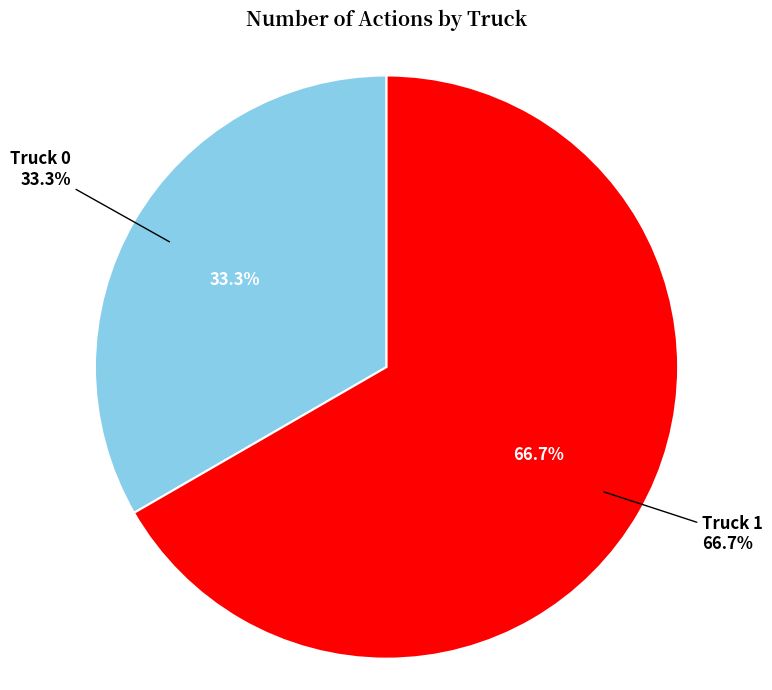

Which category accounts for the majority?

Truck 1